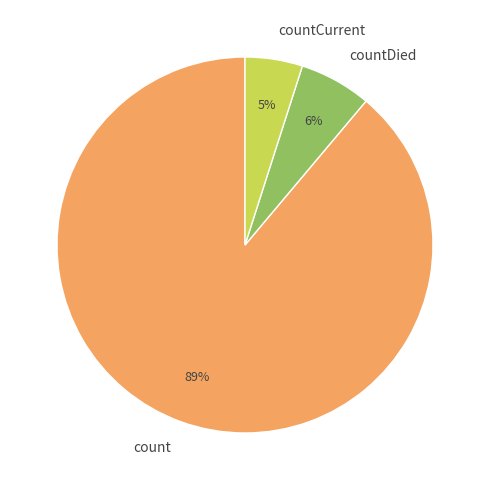

To the nearest percent, what is the combined percentage of countDied and count?

95%